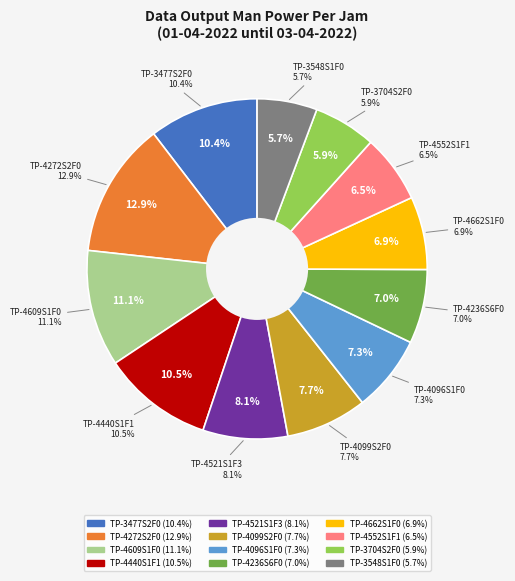

Rank the categories by value from highest to lowest.

TP-4272S2F0, TP-4609S1F0, TP-4440S1F1, TP-3477S2F0, TP-4521S1F3, TP-4099S2F0, TP-4096S1F0, TP-4236S6F0, TP-4662S1F0, TP-4552S1F1, TP-3704S2F0, TP-3548S1F0